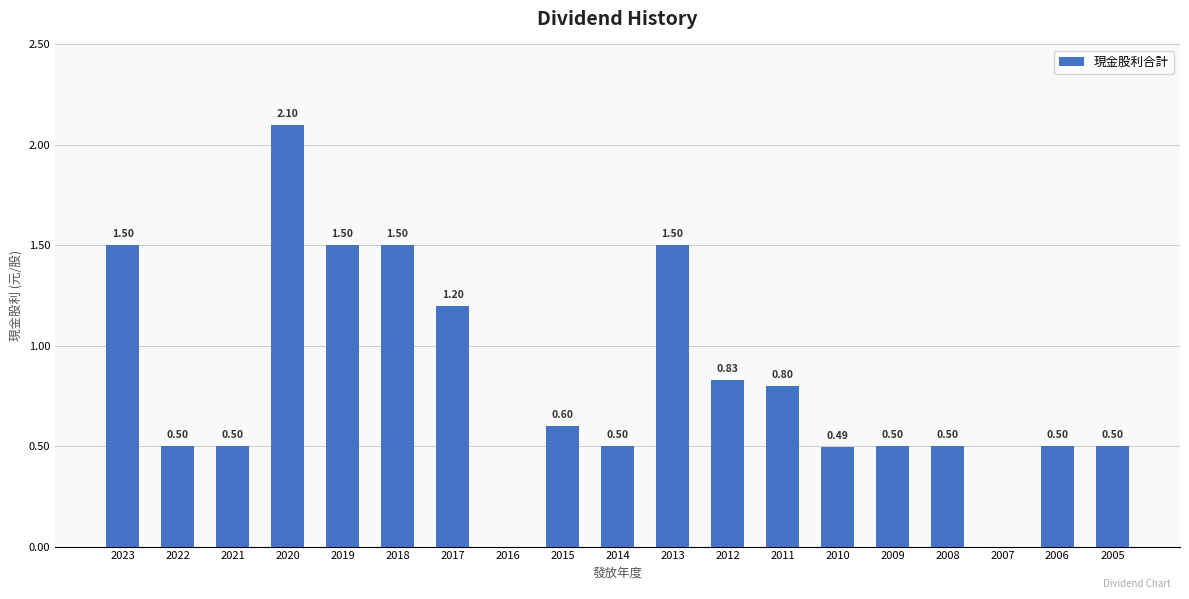

The chart shows a value of 1.5 at 2023. True or false?

True